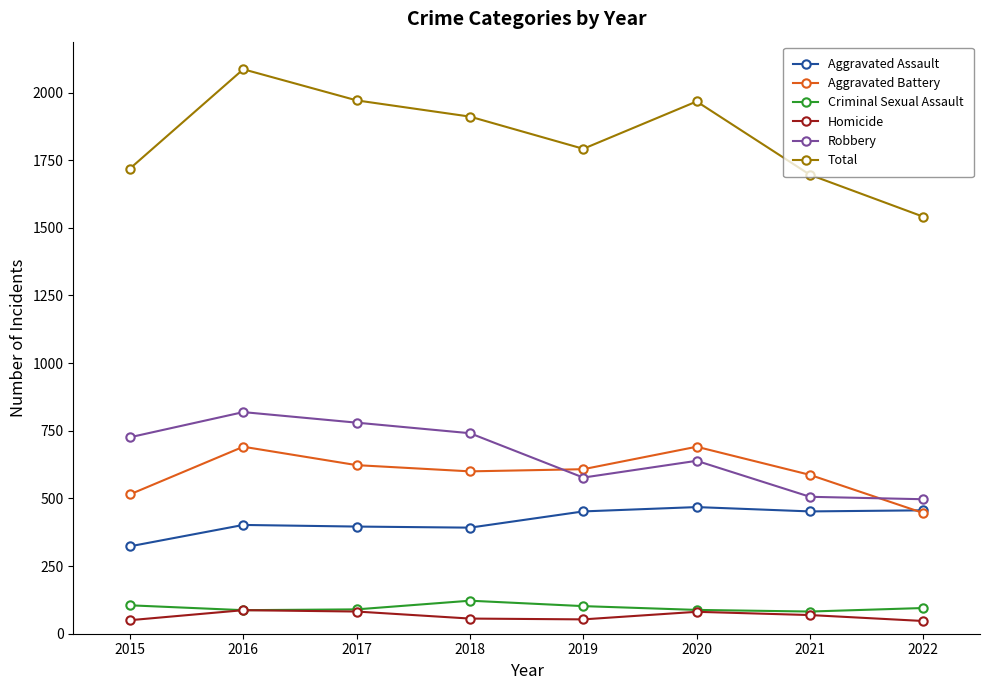

What is the sum of the Homicide values at 2018 and 2020?

137